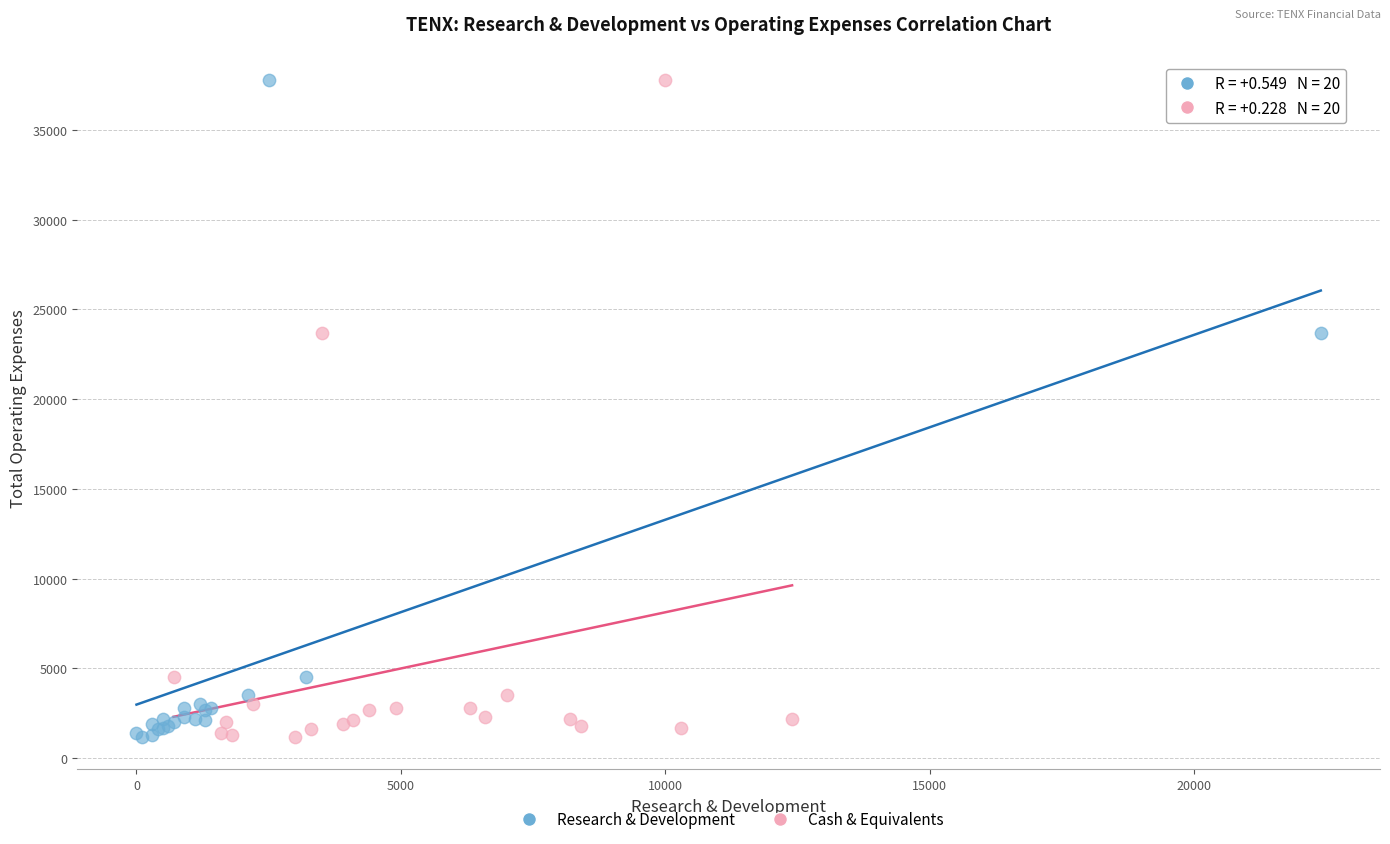

What are all the series names shown in the legend?

Research & Development, Cash & Equivalents